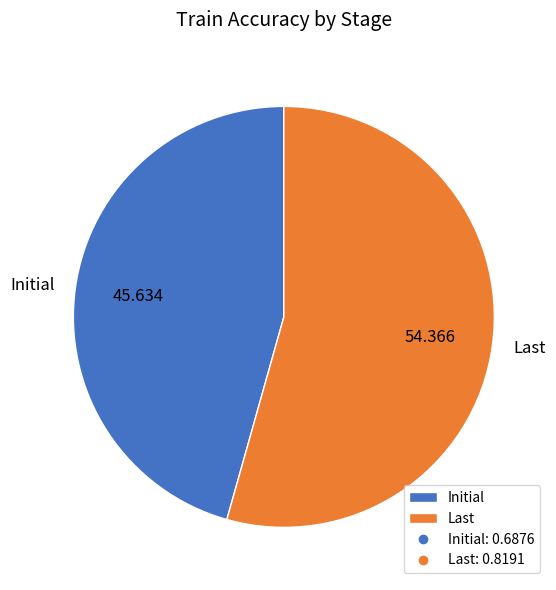

Which category has the smallest portion of the pie?

Initial